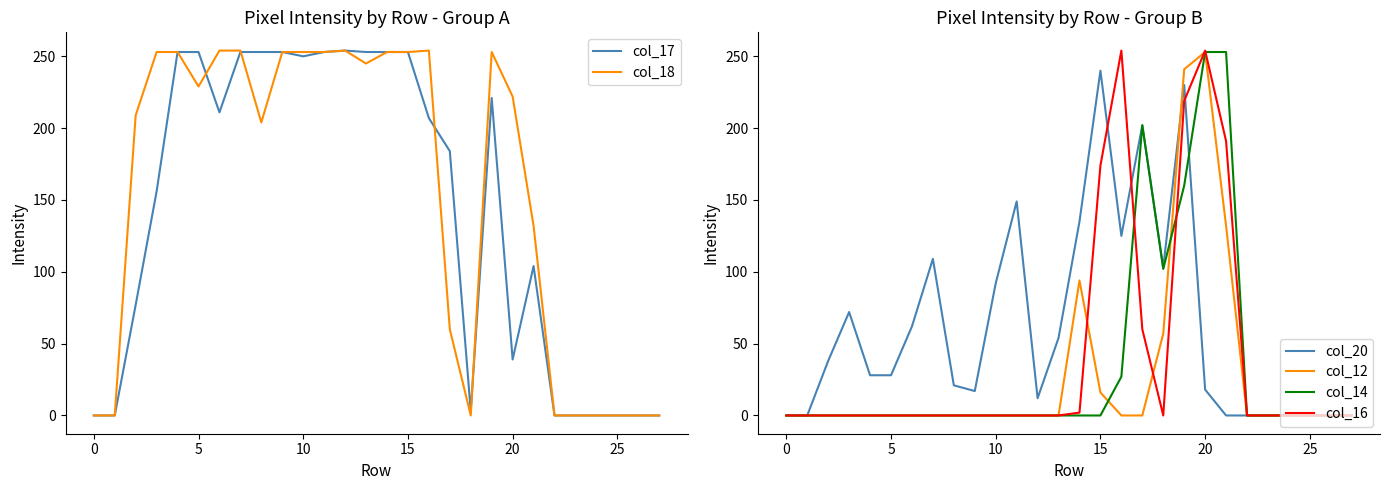

What is the maximum value for col_18?

254